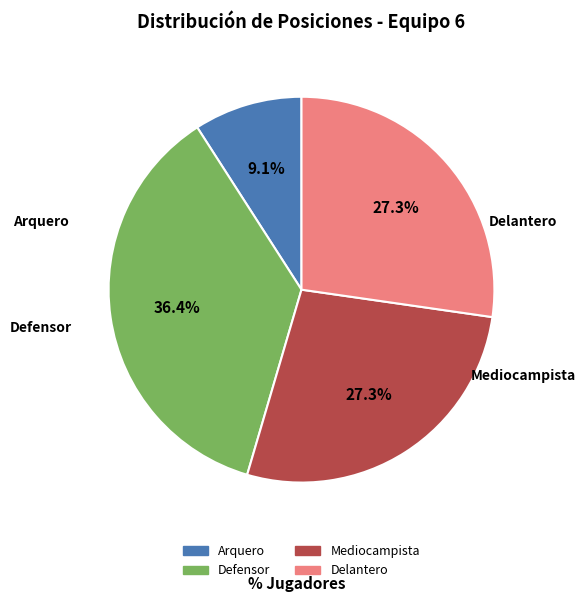

How many slices are in this pie chart?

4